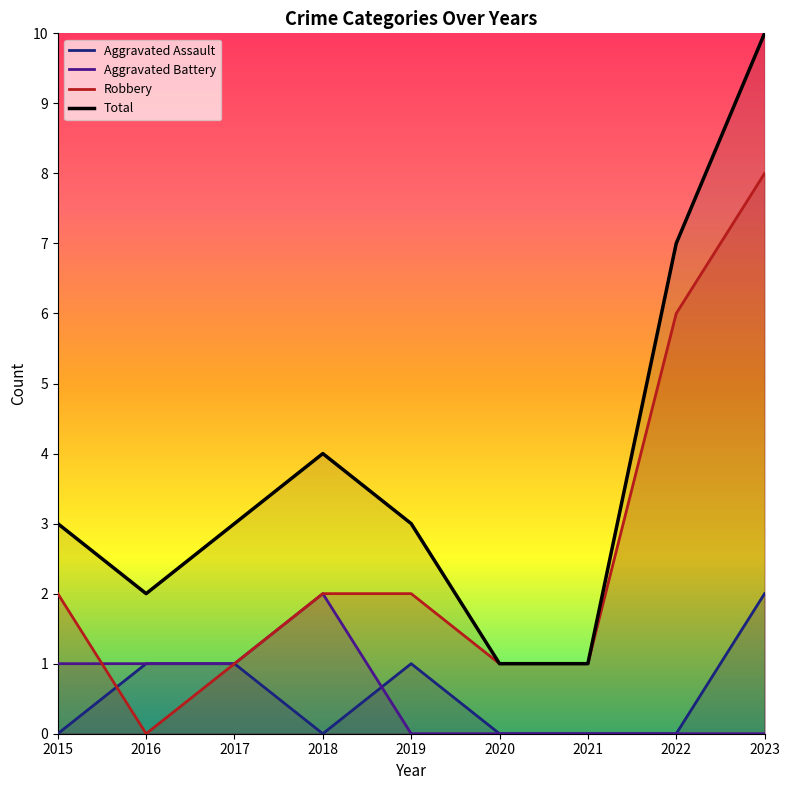

True or false: Aggravated Assault and Total cross at least once.

False